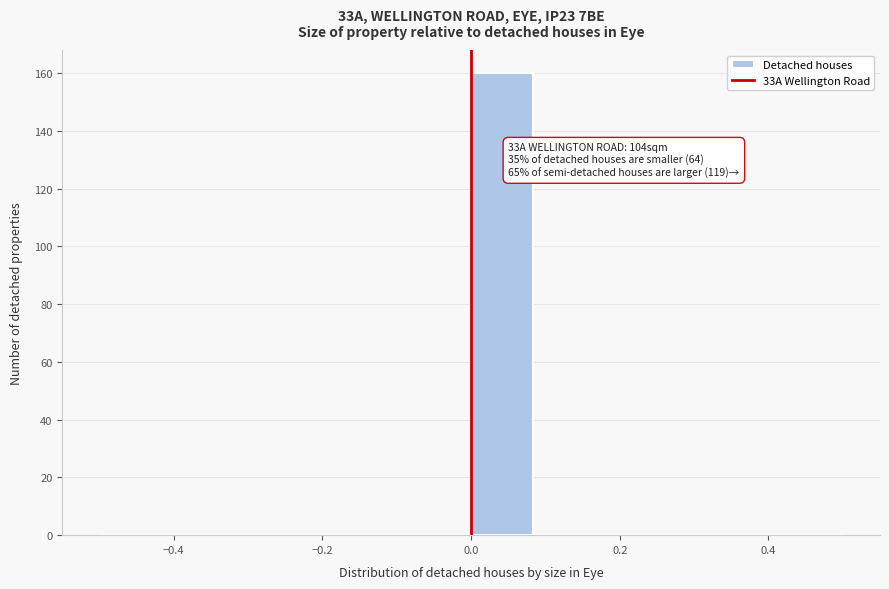

Which range on the x-axis has the tallest bar?

0.00 to 0.08